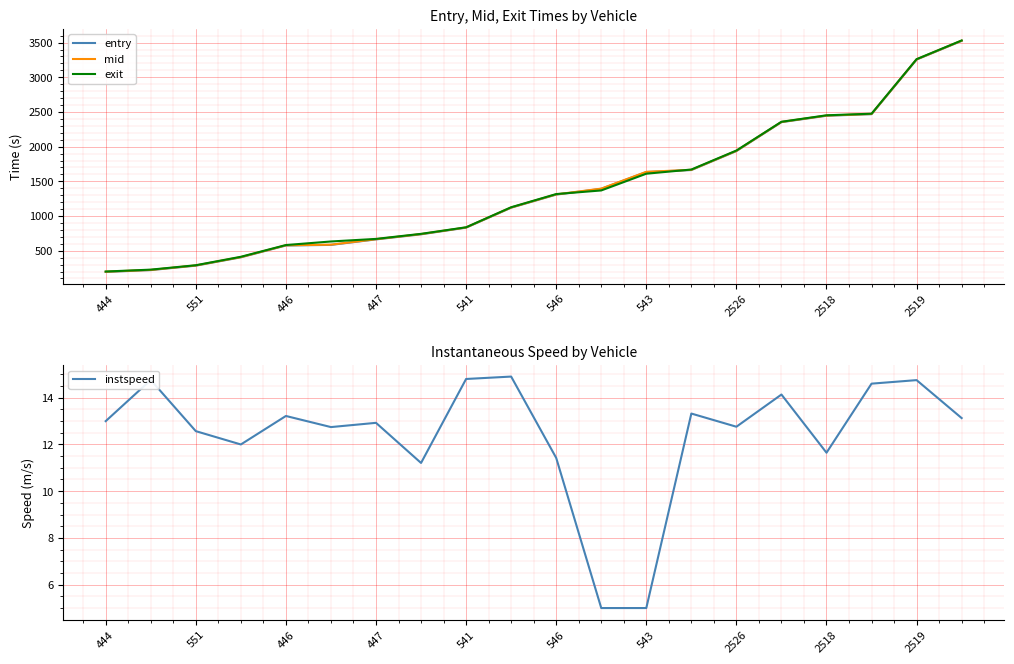

List the series in order of their peak value, highest first.

exit, mid, entry, instspeed